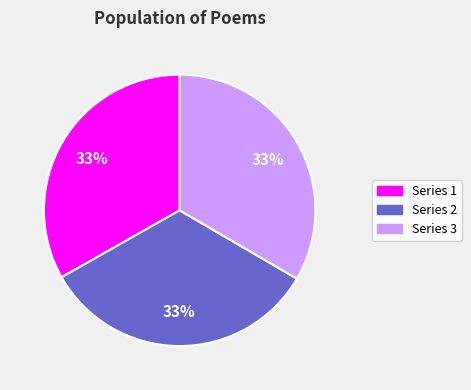

To the nearest percent, what is the average slice percentage?

33%